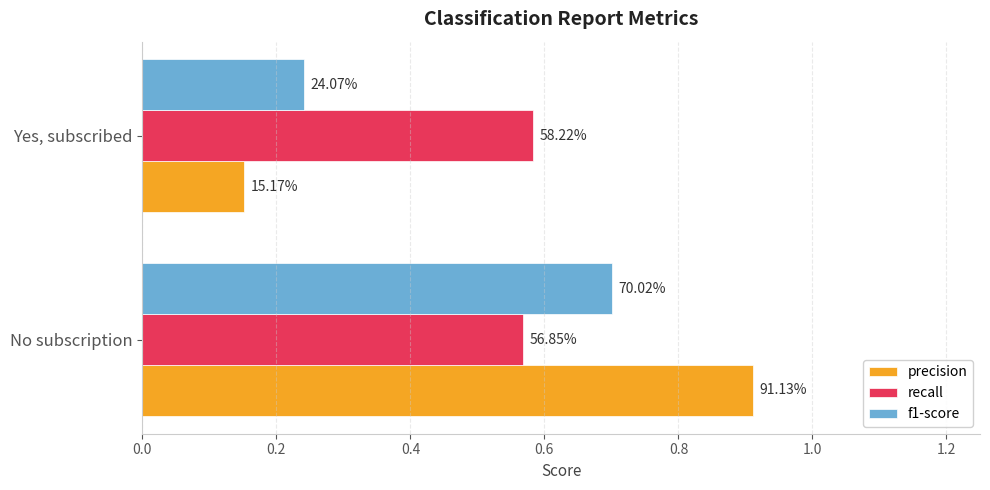

Reading right to left, list all the values displayed in this chart.

precision: 0.2=0.2	0.0=0.9
recall: 0.2=0.6	0.0=0.6
f1-score: 0.2=0.2	0.0=0.7